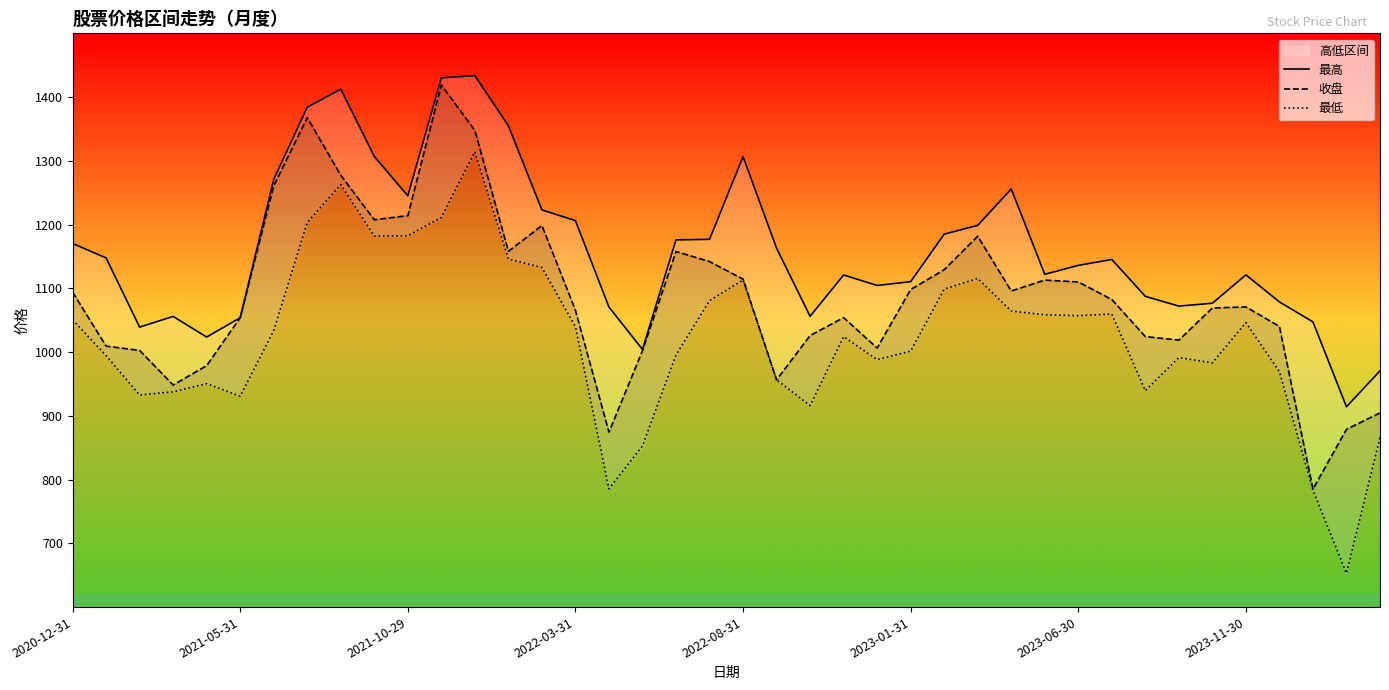

True or false: 最高 and 收盘 cross at least once.

False